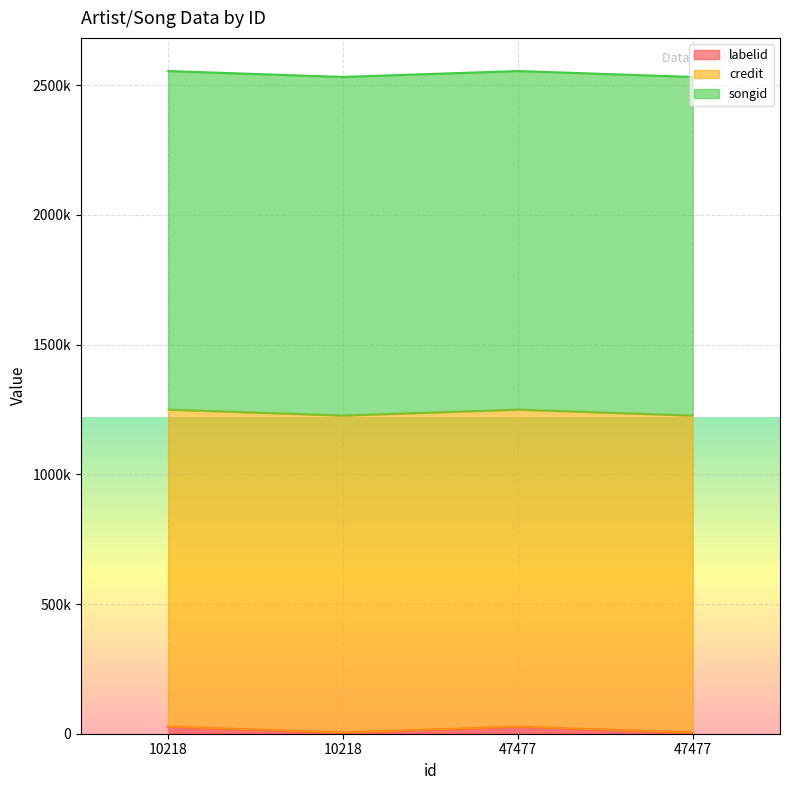

What is the sum of the labelid values at 10218 and 10218?

32128